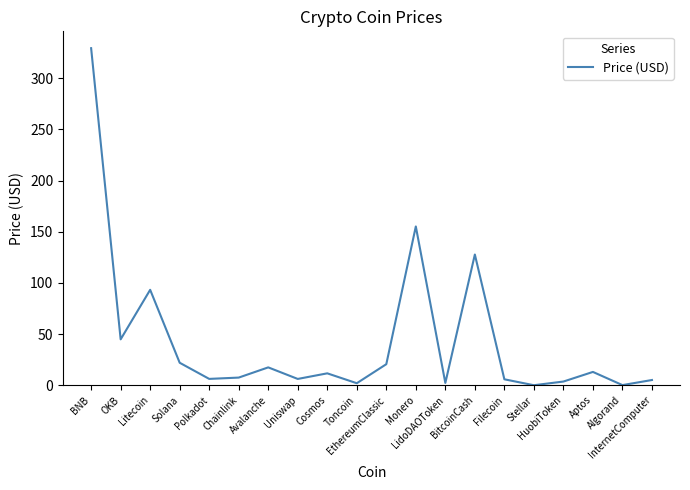

What is the maximum value shown in the chart?

329.3